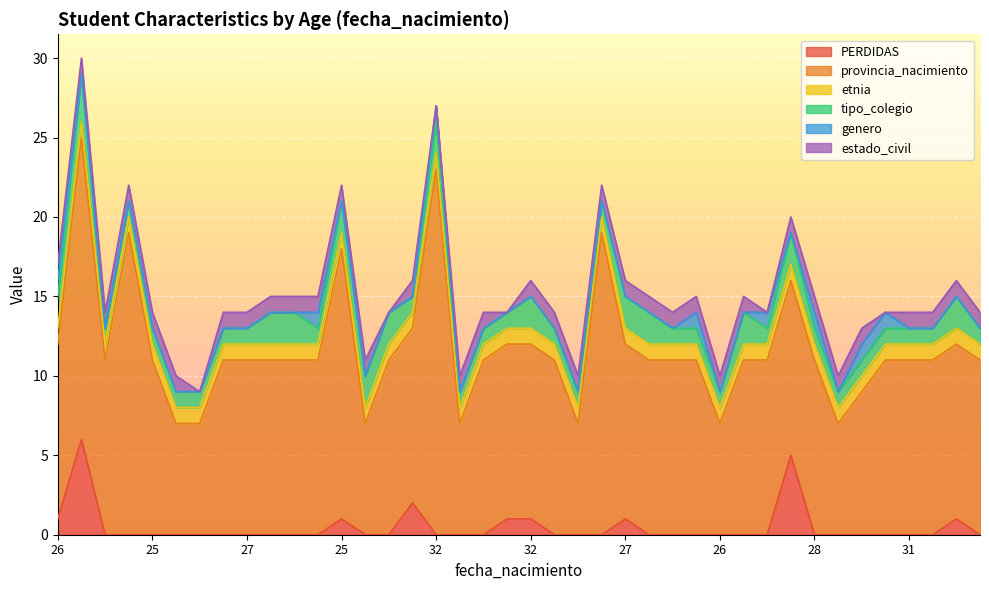

At which category does genero reach its first local peak?

21